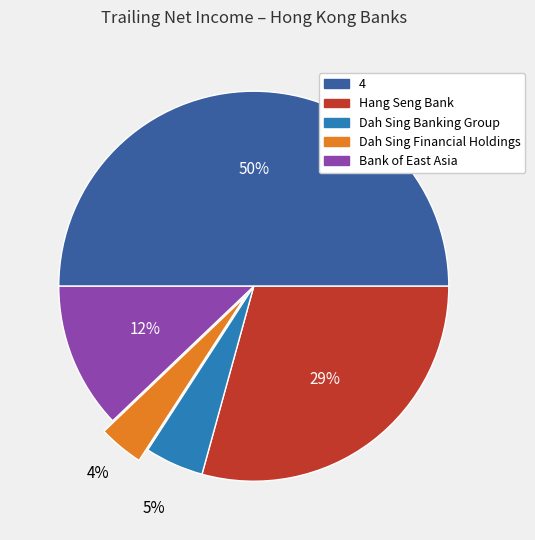

To the nearest percent, what is the difference between the largest and smallest slice percentages?

46%